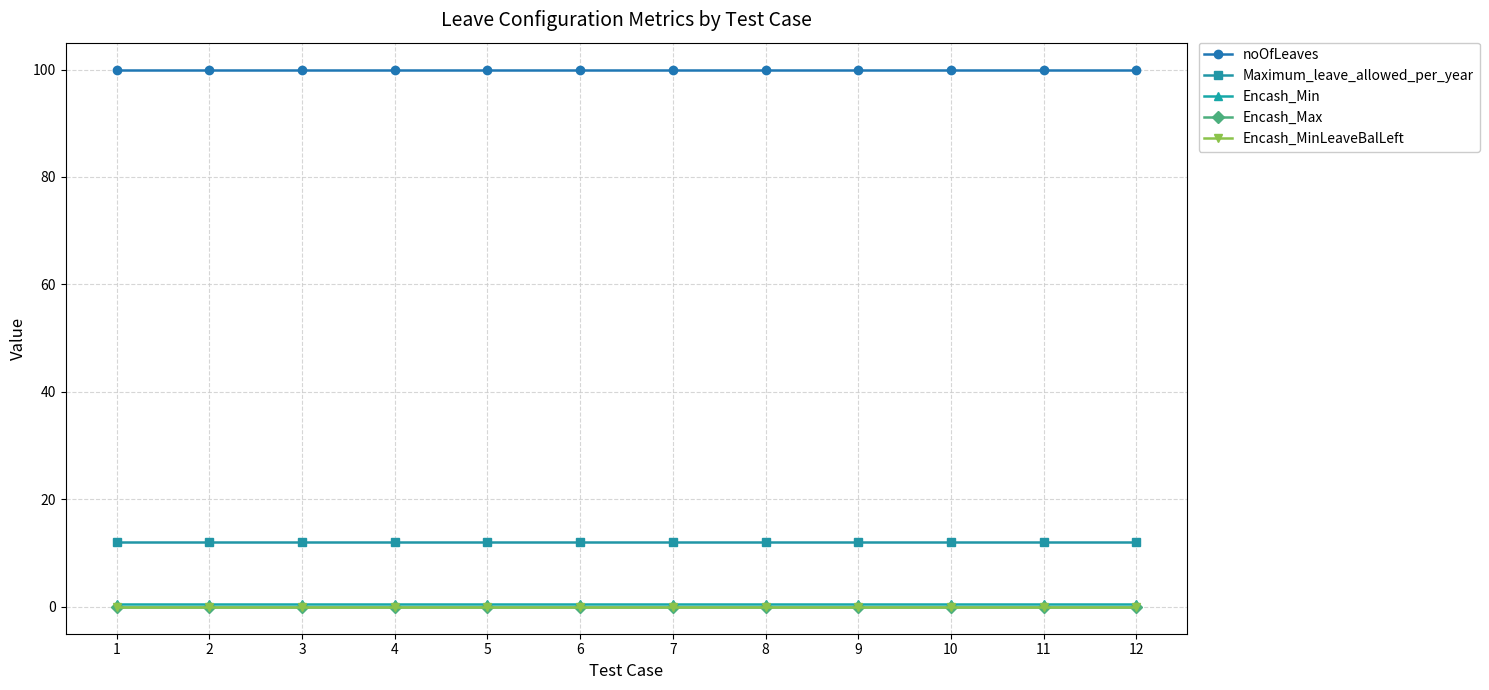

True or false: noOfLeaves and Encash_Min cross at least once.

False